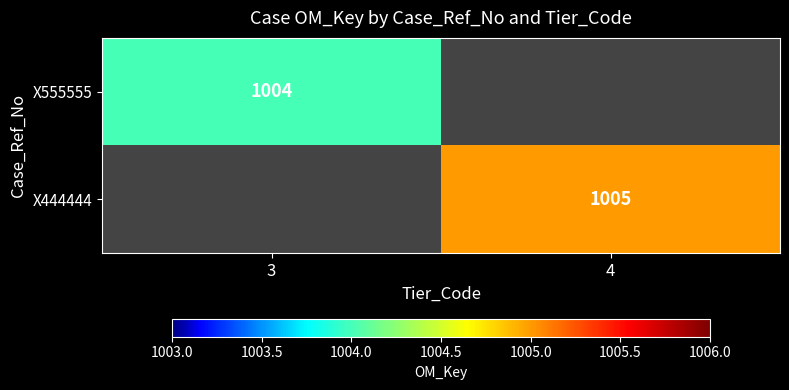

Is the value of X555555 at 3 greater than the value of X444444 at 4?

No